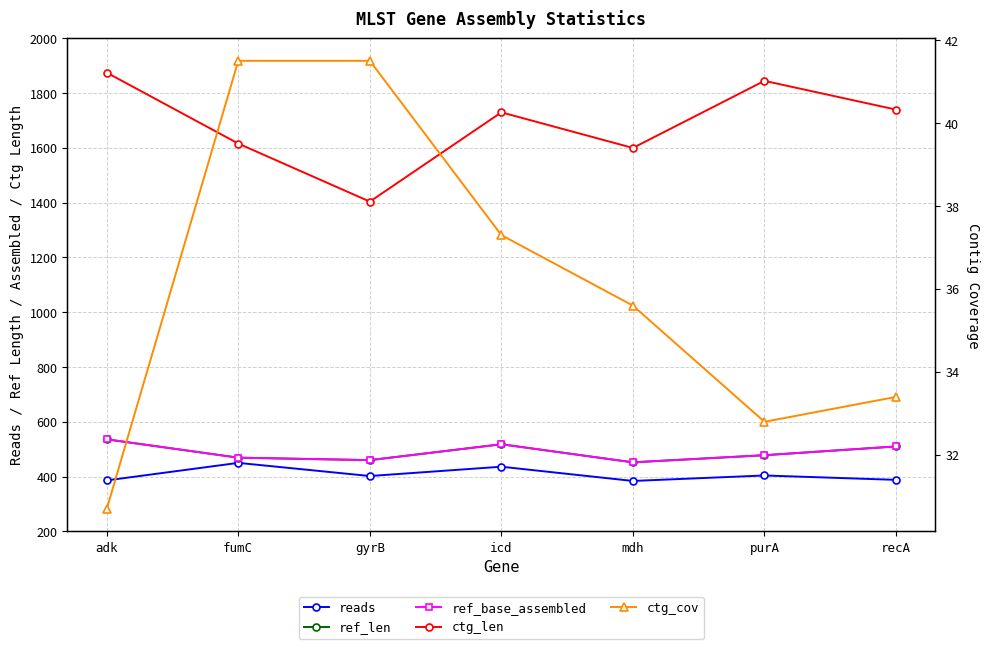

Reading left to right, what are all the values shown in this chart?

reads: 386.0	450.0	402.0	436.0	384.0	404.0	388.0
ref_len: 536.0	469.0	460.0	518.0	452.0	478.0	510.0
ref_base_assembled: 536.0	469.0	460.0	518.0	452.0	478.0	510.0
ctg_len: 1875.0	1616.0	1404.0	1730.0	1600.0	1845.0	1740.0
ctg_cov: 30.7	41.5	41.5	37.3	35.6	32.8	33.4